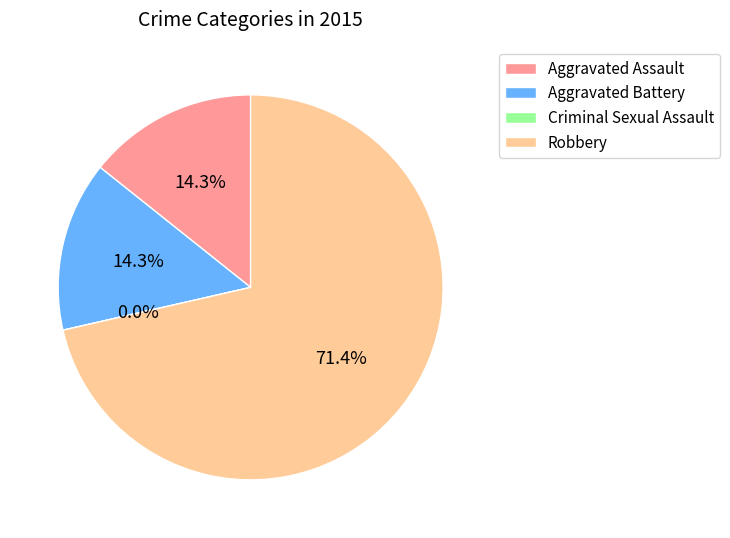

Rank the categories by value from highest to lowest.

Robbery, Aggravated Assault, Aggravated Battery, Criminal Sexual Assault